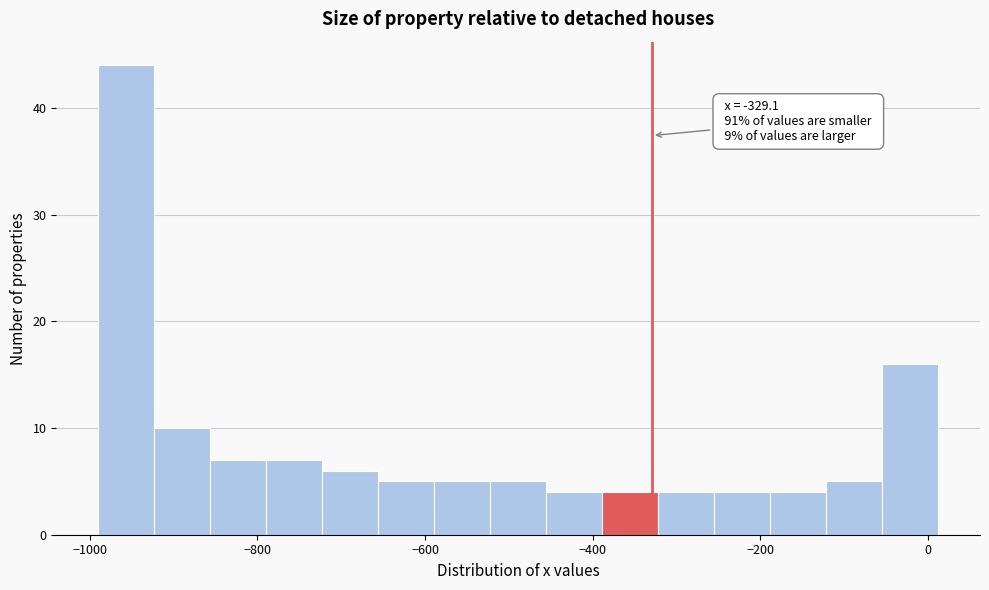

Around what value on the x-axis is the tallest bar? Give the approximate position of its centre, as read against the axis.

-960